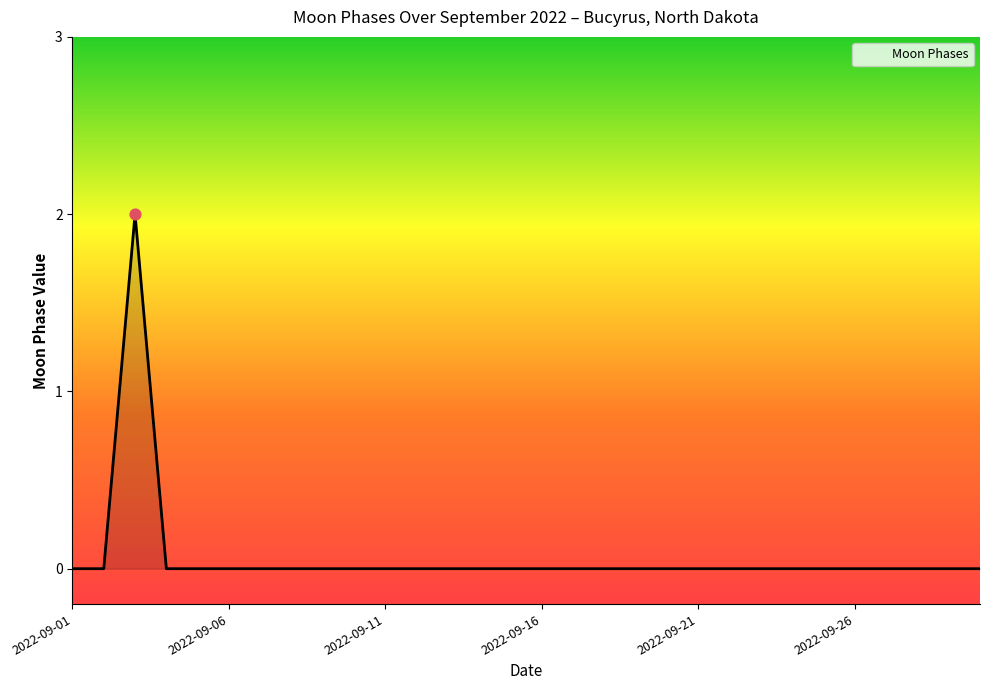

Does the chart have visible grid lines?

No